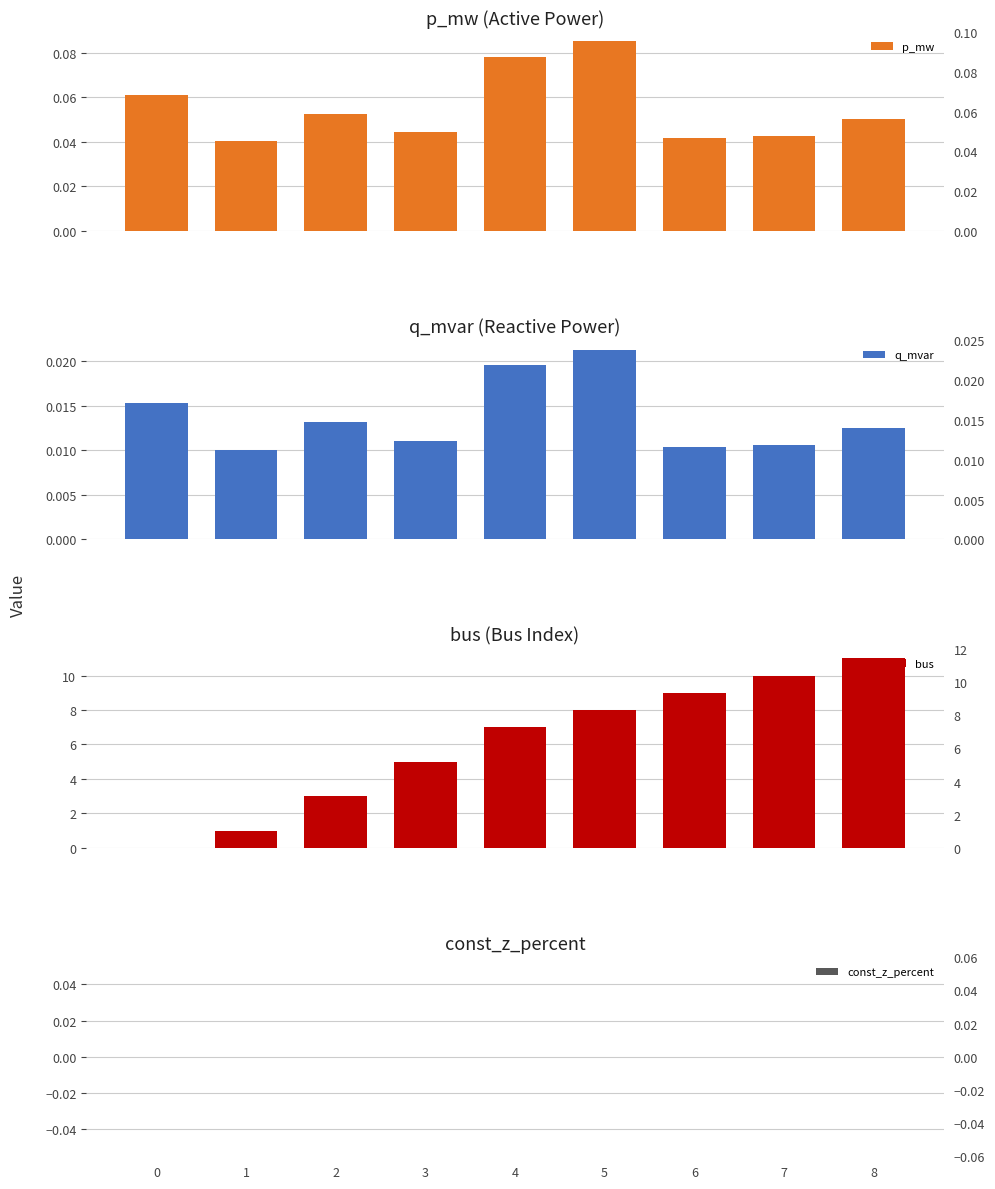

Reading left to right, extract all data points from this chart.

p_mw: 0=0.1	1=0.0	2=0.1	3=0.0	4=0.1	5=0.1	6=0.0	7=0.0	8=0.1
q_mvar: 0=0.0	1=0.0	2=0.0	3=0.0	4=0.0	5=0.0	6=0.0	7=0.0	8=0.0
bus: 0=0.0	1=1.0	2=3.0	3=5.0	4=7.0	5=8.0	6=9.0	7=10.0	8=11.0
const_z_percent: 0=0.0	1=0.0	2=0.0	3=0.0	4=0.0	5=0.0	6=0.0	7=0.0	8=0.0